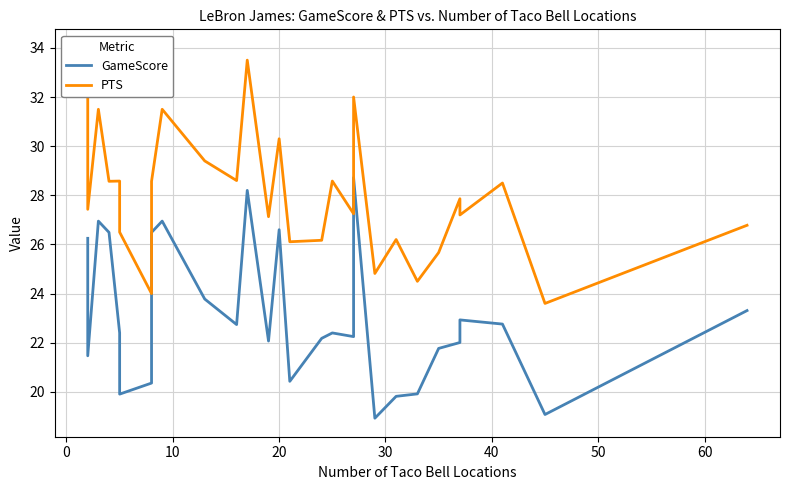

Rank the series by their maximum value, from lowest to highest.

GameScore, PTS